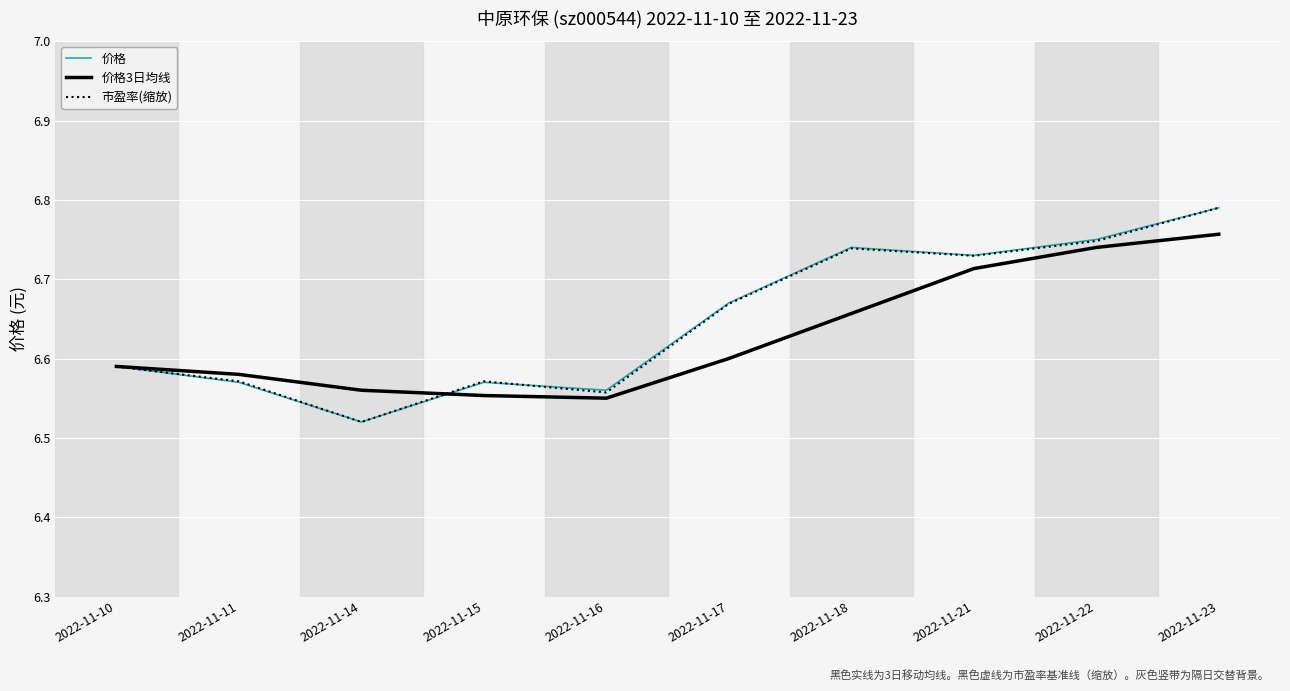

At which category is the sum across all series the highest?

2022-11-23